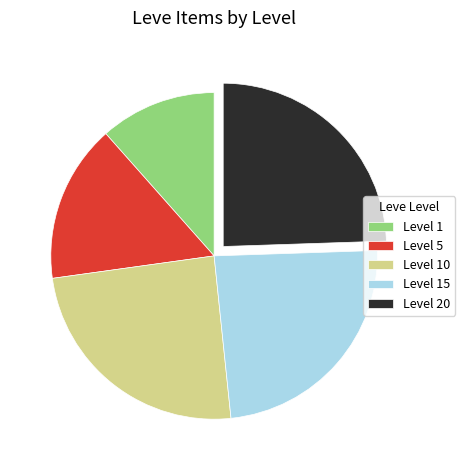

Does any single category account for the majority?

No